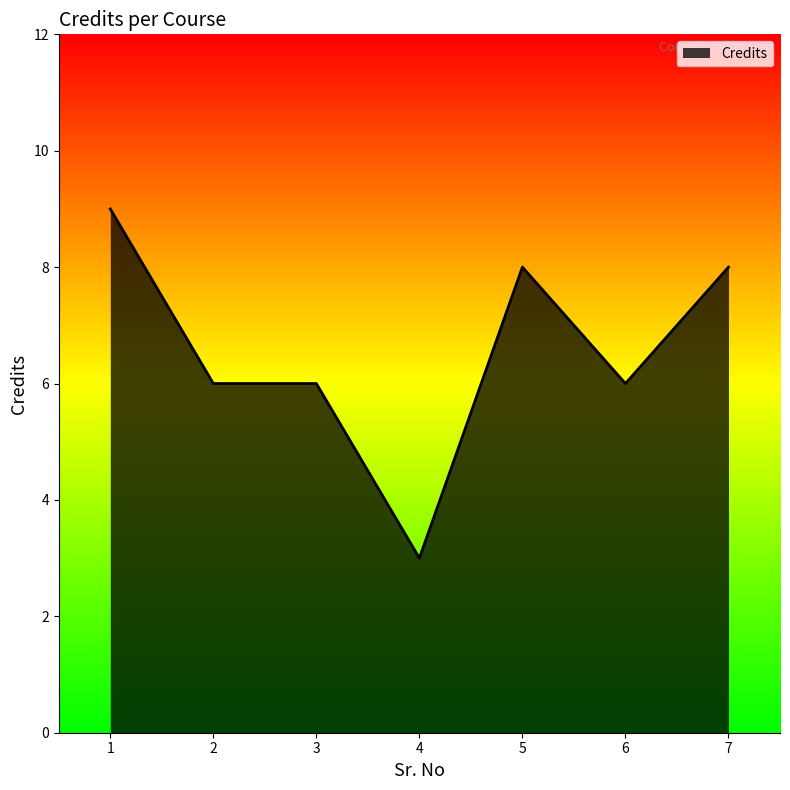

Is it true that the value at 3 is 6?

True